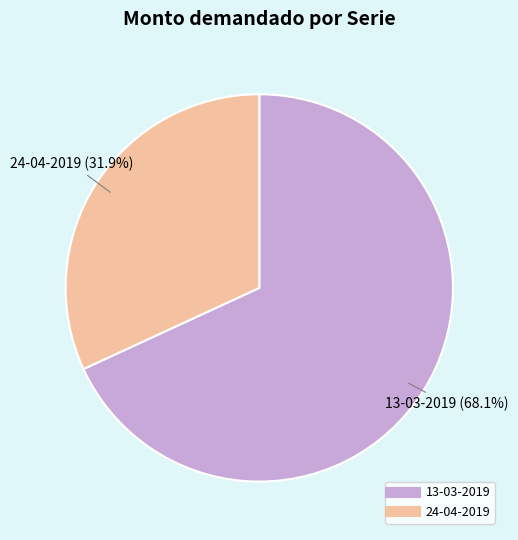

Is there a majority slice in this chart?

Yes